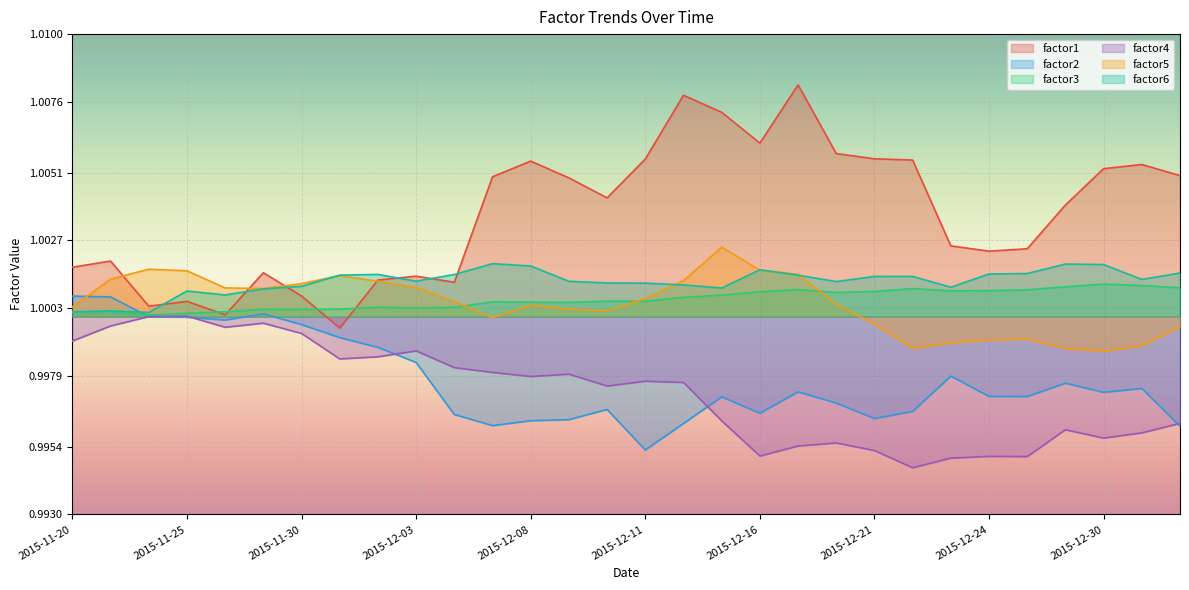

Reading left to right, what are all the values shown in this chart?

factor1: 1.0	1.0	1.0	1.0	1.0	1.0	1.0	1.0	1.0	1.0	1.0	1.0	1.0	1.0	1.0	1.0	1.0	1.0	1.0	1.0	1.0	1.0	1.0	1.0	1.0	1.0	1.0	1.0	1.0	1.0
factor2: 1.0	1.0	1.0	1.0	1.0	1.0	1.0	1.0	1.0	1.0	1.0	1.0	1.0	1.0	1.0	1.0	1.0	1.0	1.0	1.0	1.0	1.0	1.0	1.0	1.0	1.0	1.0	1.0	1.0	1.0
factor3: 1.0	1.0	1.0	1.0	1.0	1.0	1.0	1.0	1.0	1.0	1.0	1.0	1.0	1.0	1.0	1.0	1.0	1.0	1.0	1.0	1.0	1.0	1.0	1.0	1.0	1.0	1.0	1.0	1.0	1.0
factor4: 1.0	1.0	1.0	1.0	1.0	1.0	1.0	1.0	1.0	1.0	1.0	1.0	1.0	1.0	1.0	1.0	1.0	1.0	1.0	1.0	1.0	1.0	1.0	1.0	1.0	1.0	1.0	1.0	1.0	1.0
factor5: 1.0	1.0	1.0	1.0	1.0	1.0	1.0	1.0	1.0	1.0	1.0	1.0	1.0	1.0	1.0	1.0	1.0	1.0	1.0	1.0	1.0	1.0	1.0	1.0	1.0	1.0	1.0	1.0	1.0	1.0
factor6: 1.0	1.0	1.0	1.0	1.0	1.0	1.0	1.0	1.0	1.0	1.0	1.0	1.0	1.0	1.0	1.0	1.0	1.0	1.0	1.0	1.0	1.0	1.0	1.0	1.0	1.0	1.0	1.0	1.0	1.0